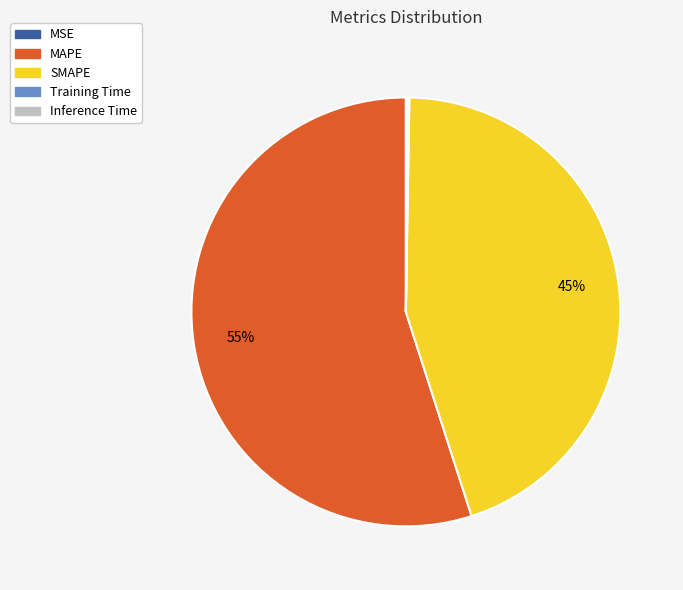

The MAPE slice represents 55% of the pie. True or false?

True